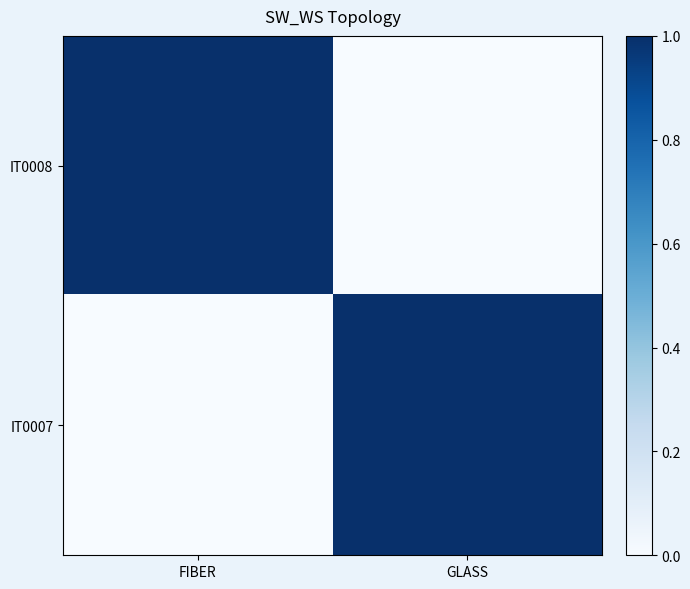

Rank the series by their maximum value, from lowest to highest.

IT0008, IT0007